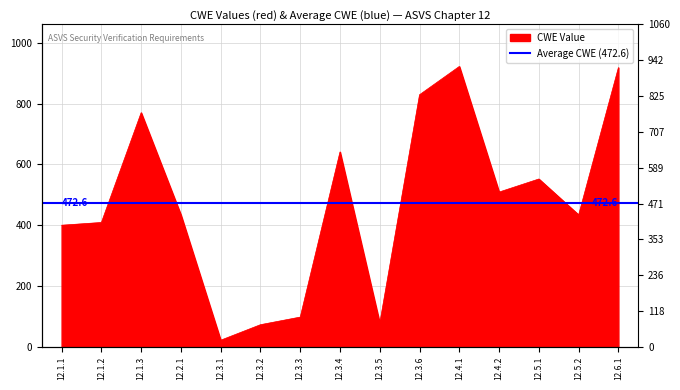

At which label does the data first exceed 434?

12.1.3